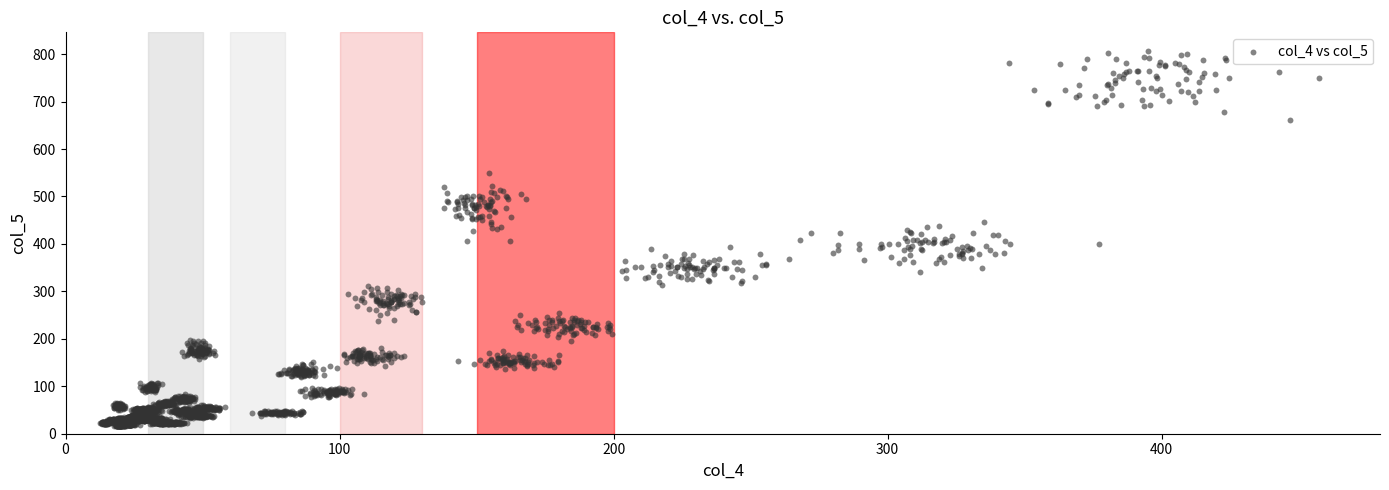

What is the range of Y values (max minus min)?

790.8